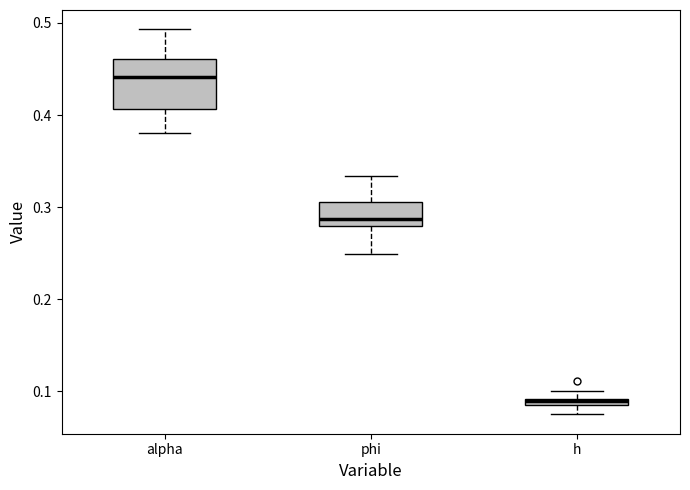

Which box is the tallest, from its lower edge to its upper edge?

alpha